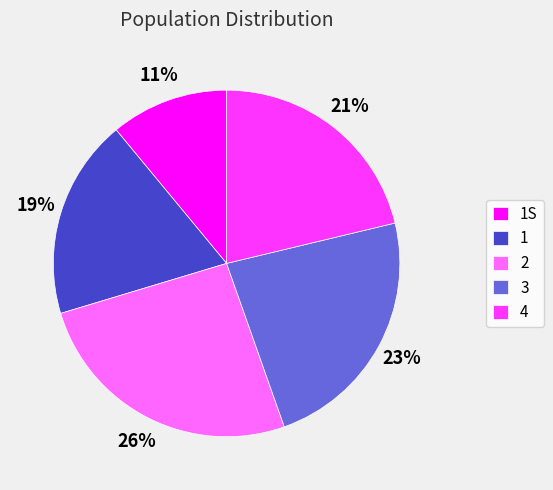

Rank the categories by value from highest to lowest.

2, 3, 4, 1, 1S